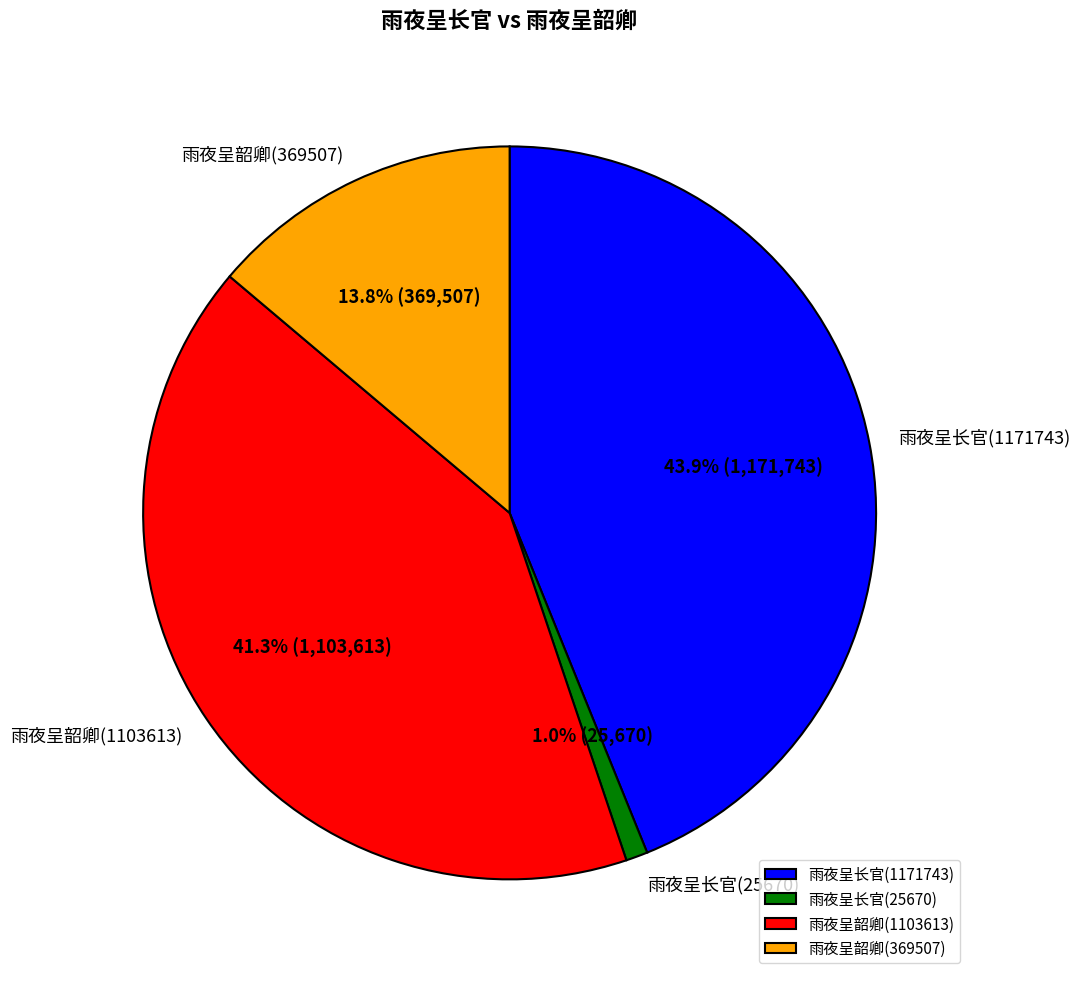

What is the ratio of the value at 雨夜呈韶卿(1103613) to the value at 雨夜呈长官(1171743)?

0.9